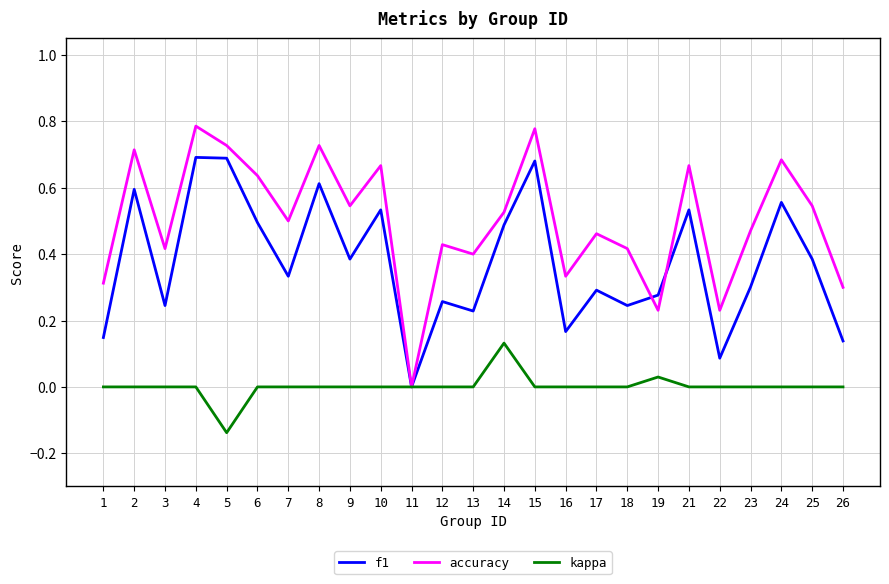

Rank the series at 8 from highest to lowest value.

accuracy, f1, kappa